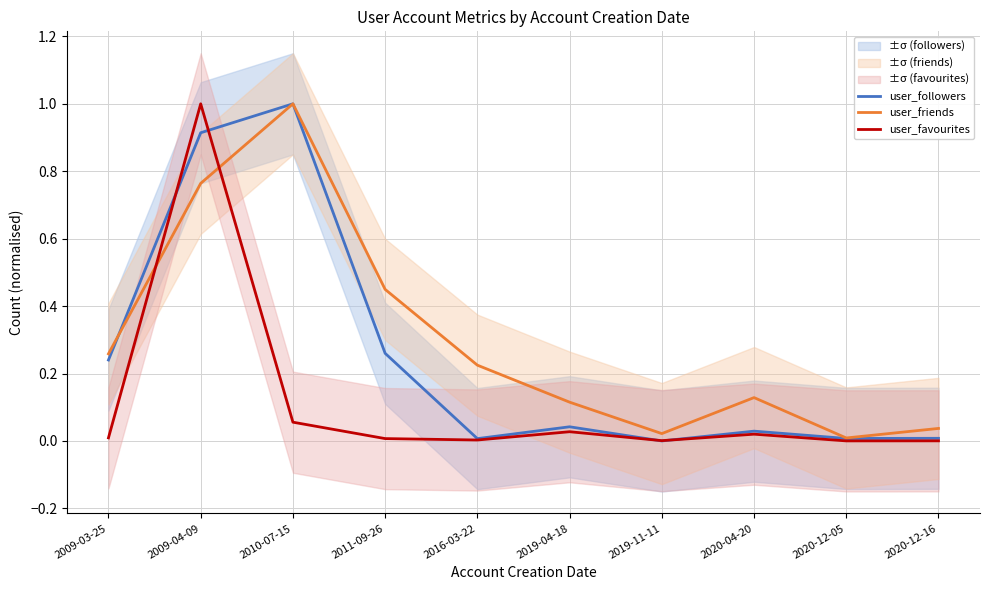

How many intersections are there between user_followers and user_favourites?

4